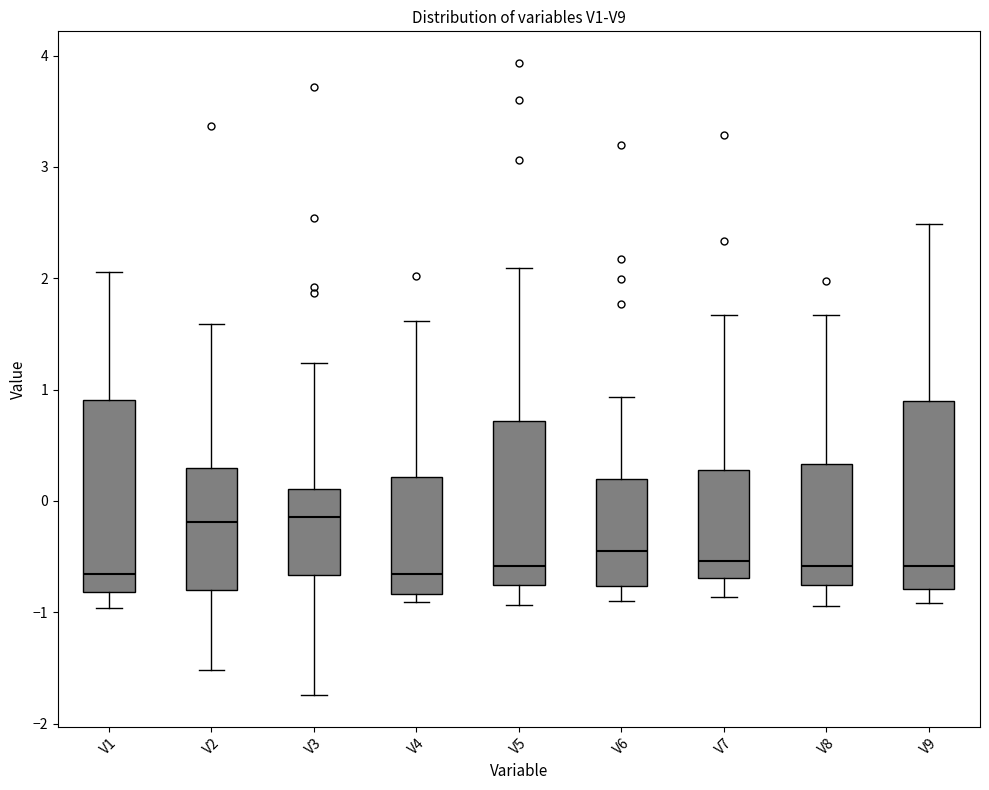

Where does the median line of the box for V3 sit on the y-axis? The values are not printed on the chart, so give them approximately, as read against the axis.

-0.1